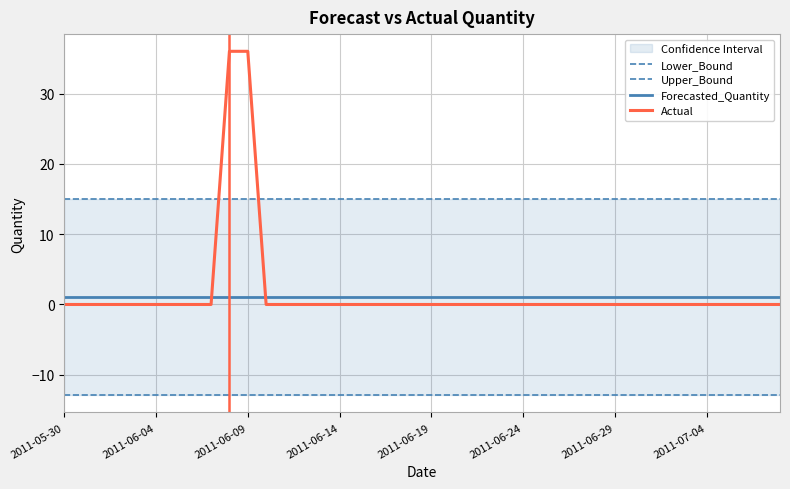

Is it true that Forecasted_Quantity equals 1.0 at 2011-07-04?

True